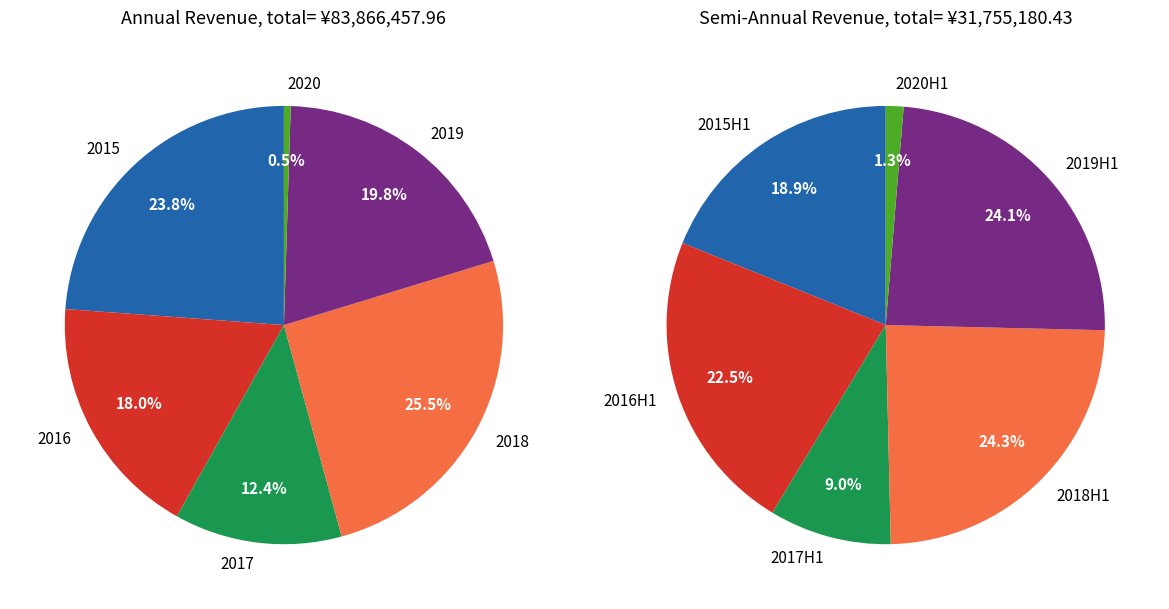

Rank the categories by value from lowest to highest.

2020, 2017, 2016, 2019, 2015, 2018